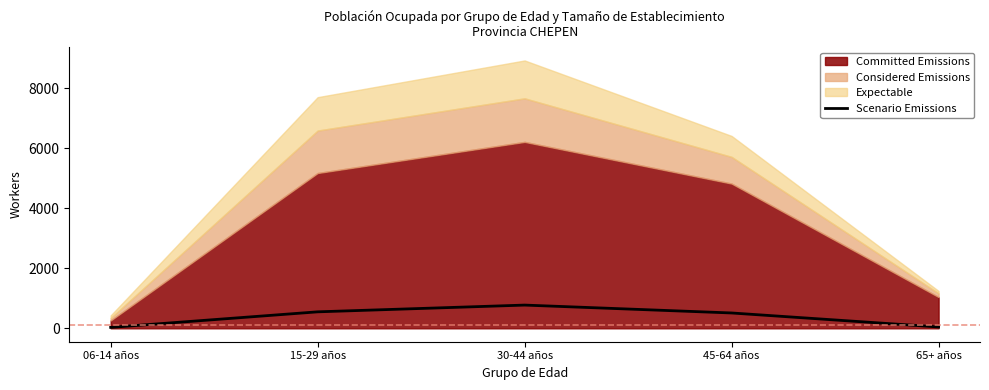

At which category does the data reach its first local peak?

30-44 años